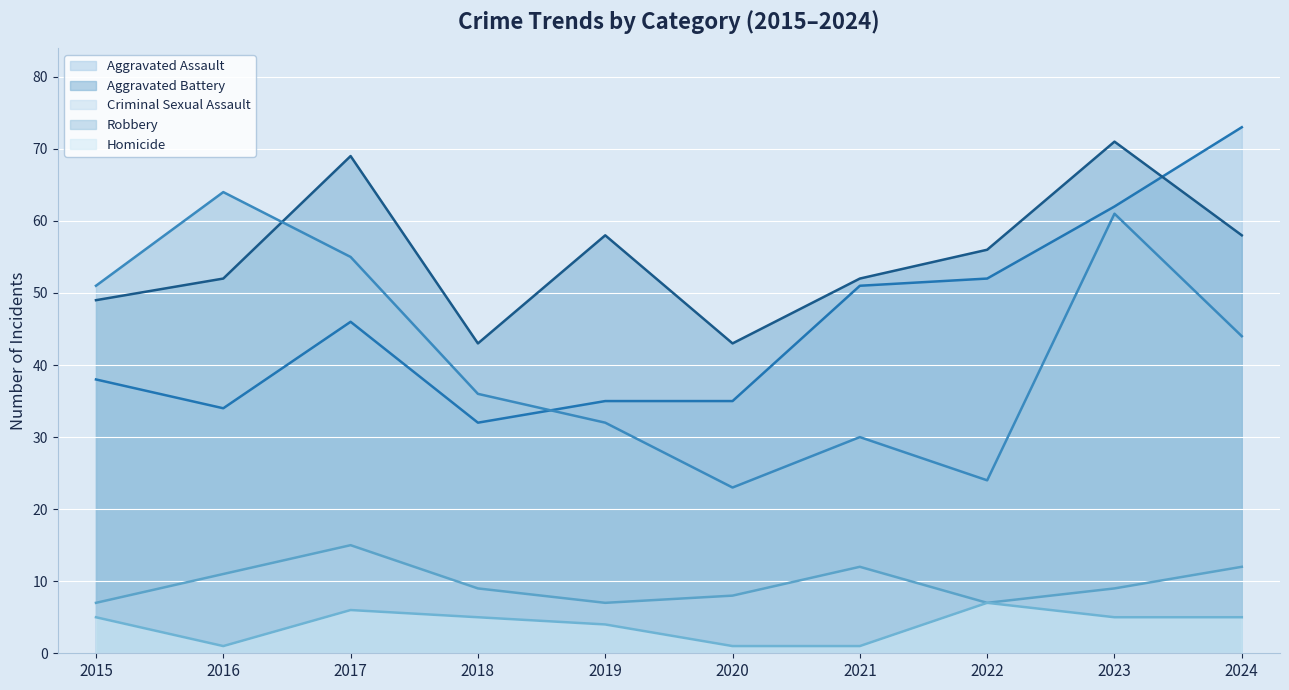

What is the maximum value shown in the chart?

73